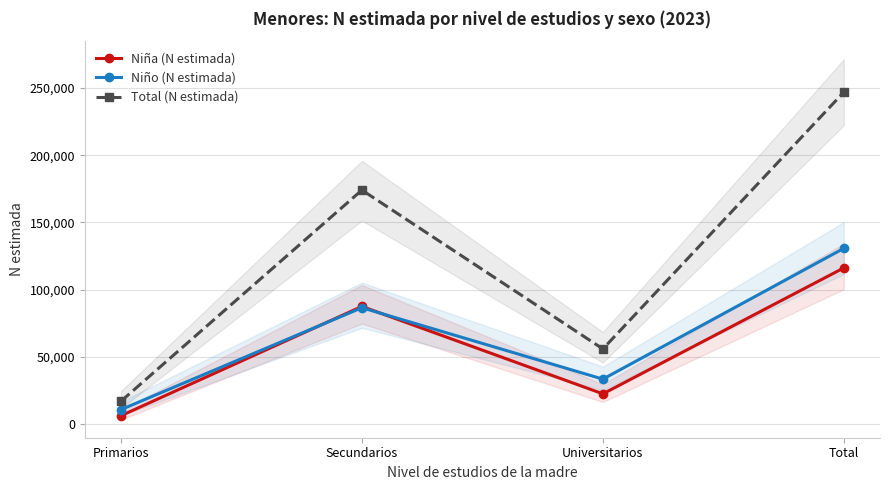

Between Universitarios and Total, which is larger?

Total